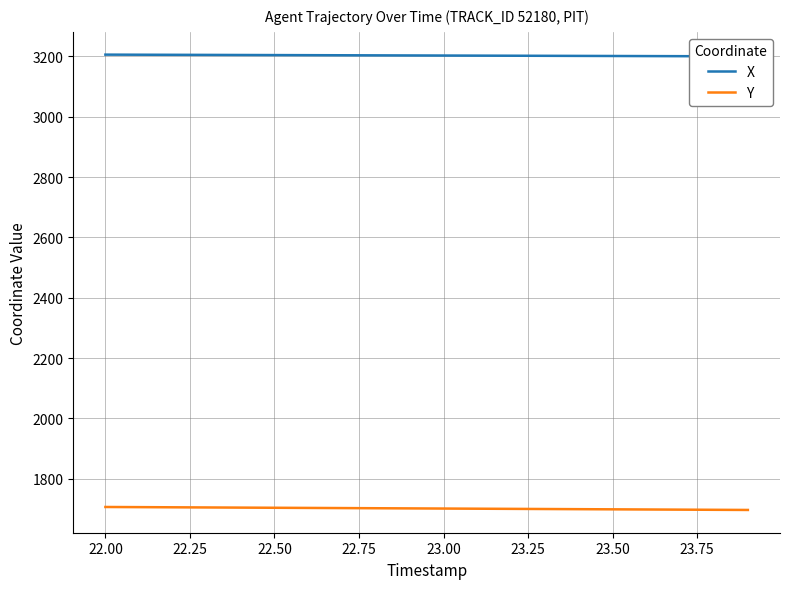

What is the label of the 6th point from the left?

22.50